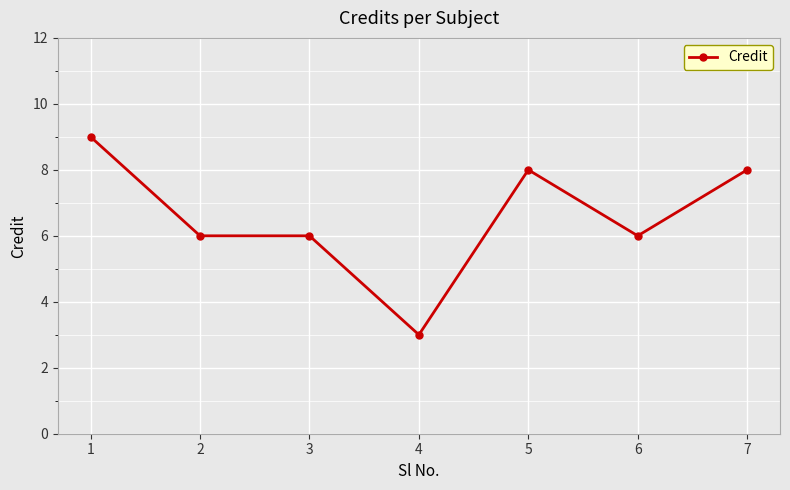

What is the sum of all values?

46